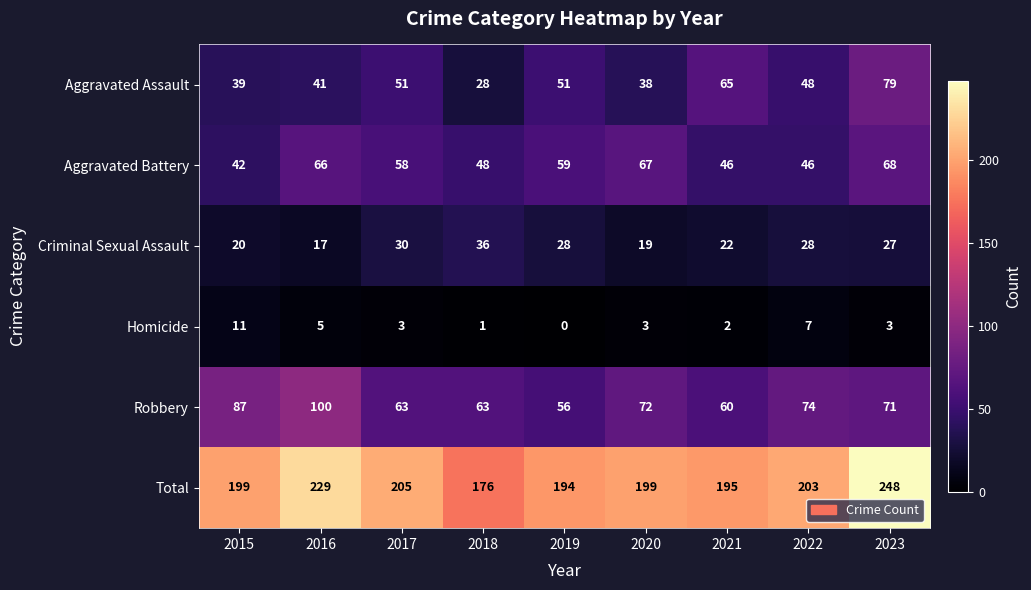

Which series has the largest total across all categories?

Total